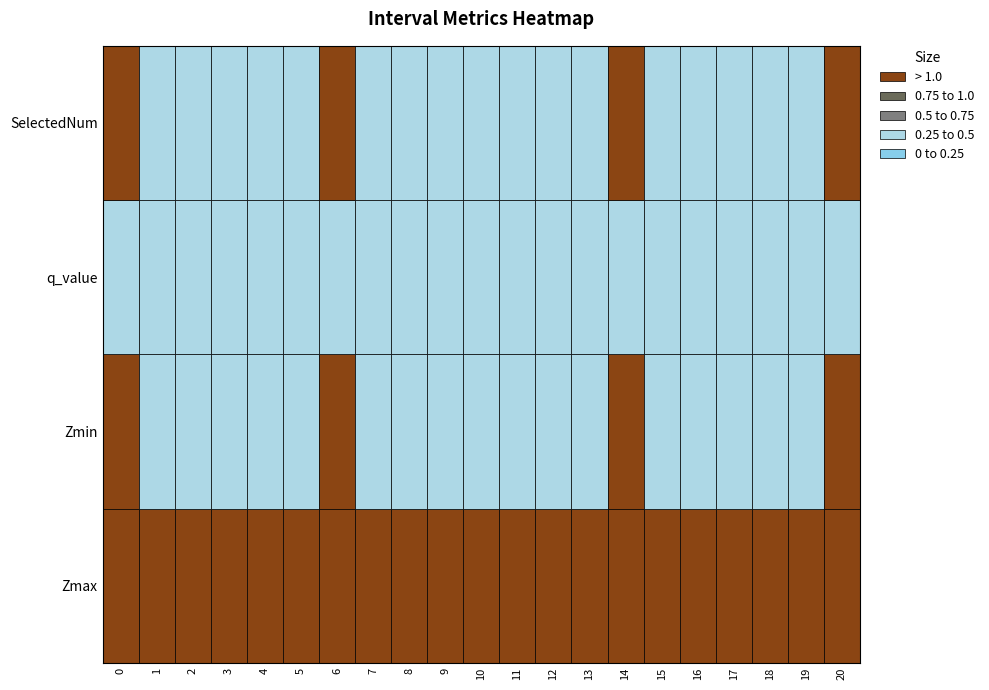

Which series has the largest range (max minus min)?

Zmin